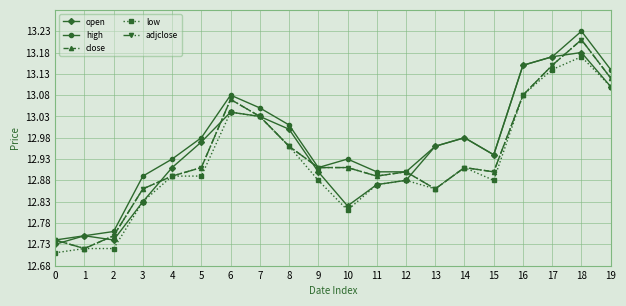

How many lines are shown in the chart?

5